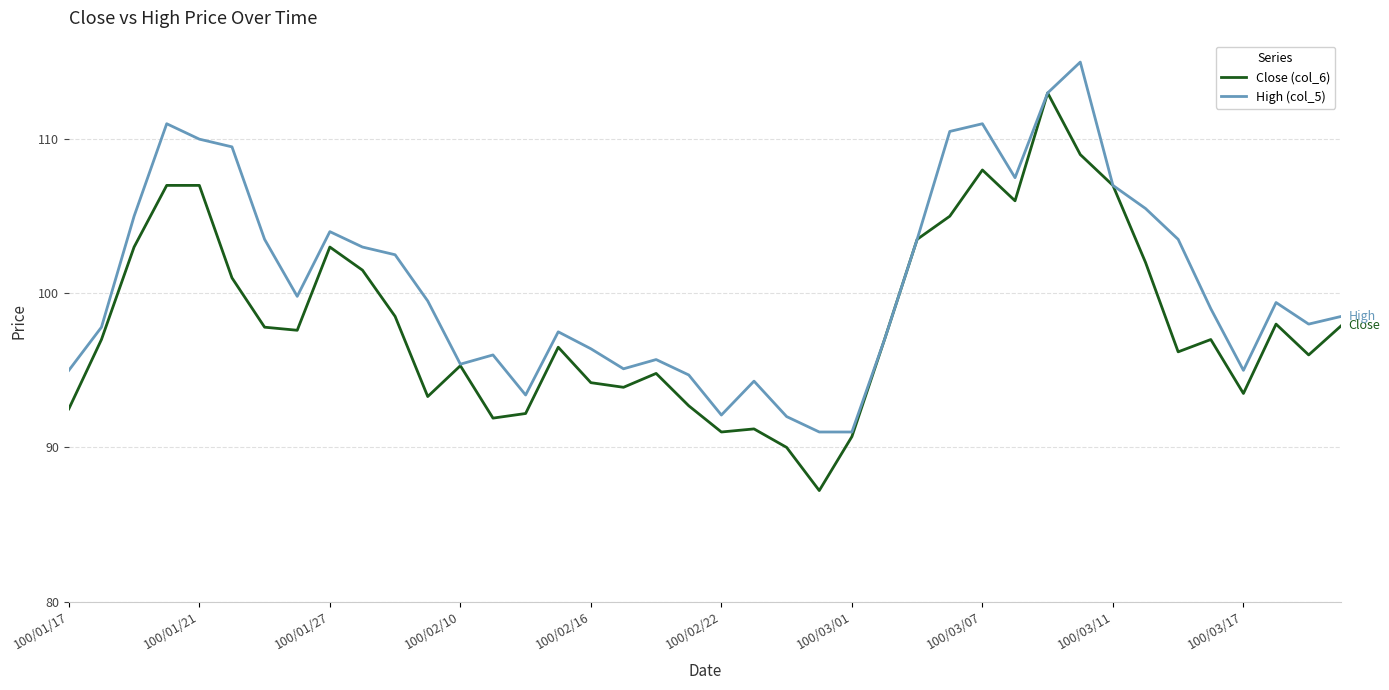

What are all the series names shown in the legend?

Close (col_6), High (col_5)